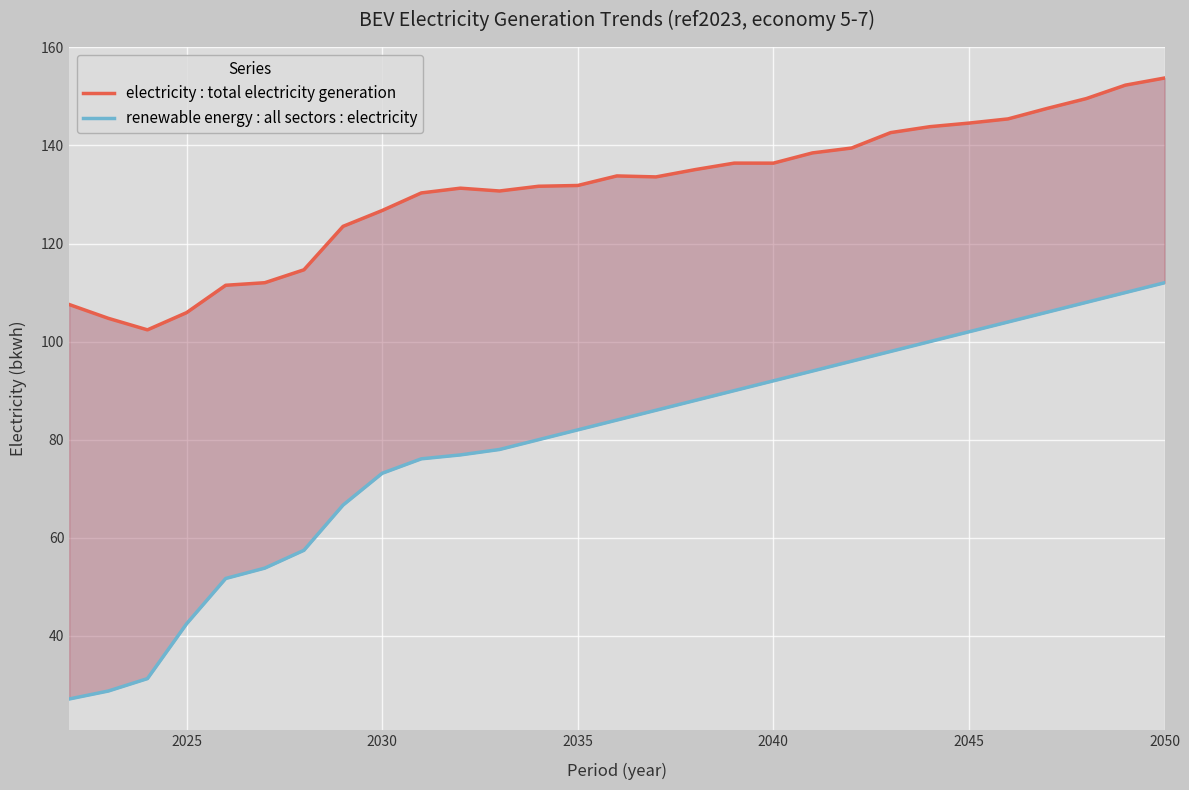

True or false: electricity : total electricity generation and renewable energy : all sectors : electricity cross at least once.

False